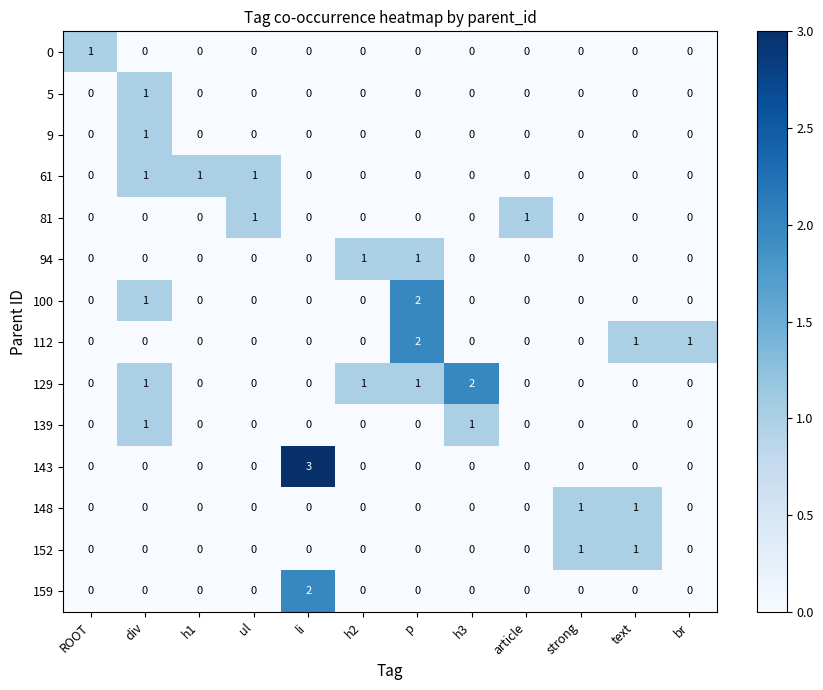

Between ROOT and li, which series saw the biggest shift?

143